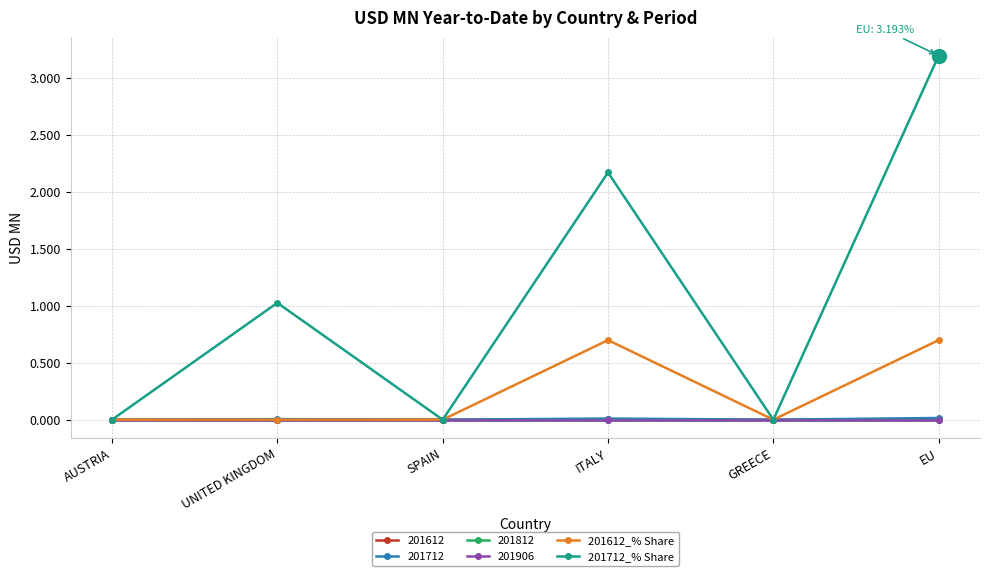

What is the label of the 6th point from the left?

EU